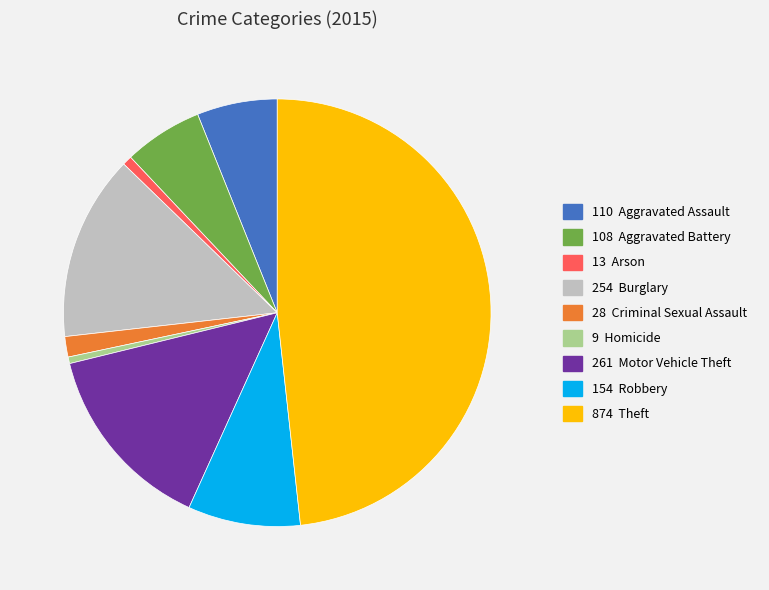

Is there a majority slice in this chart?

No